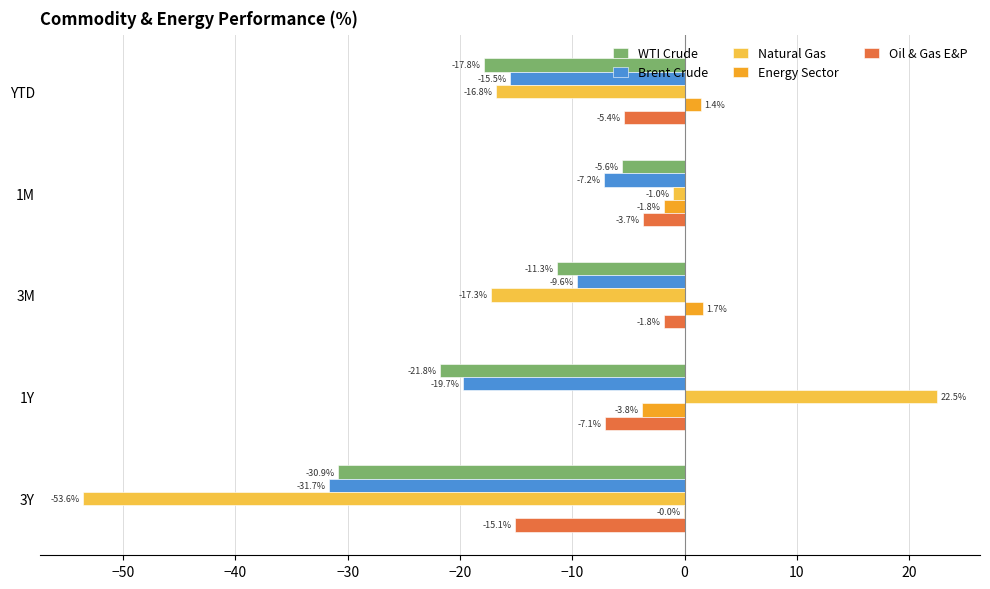

Is it true that Brent Crude equals -26.8 at YTD?

False